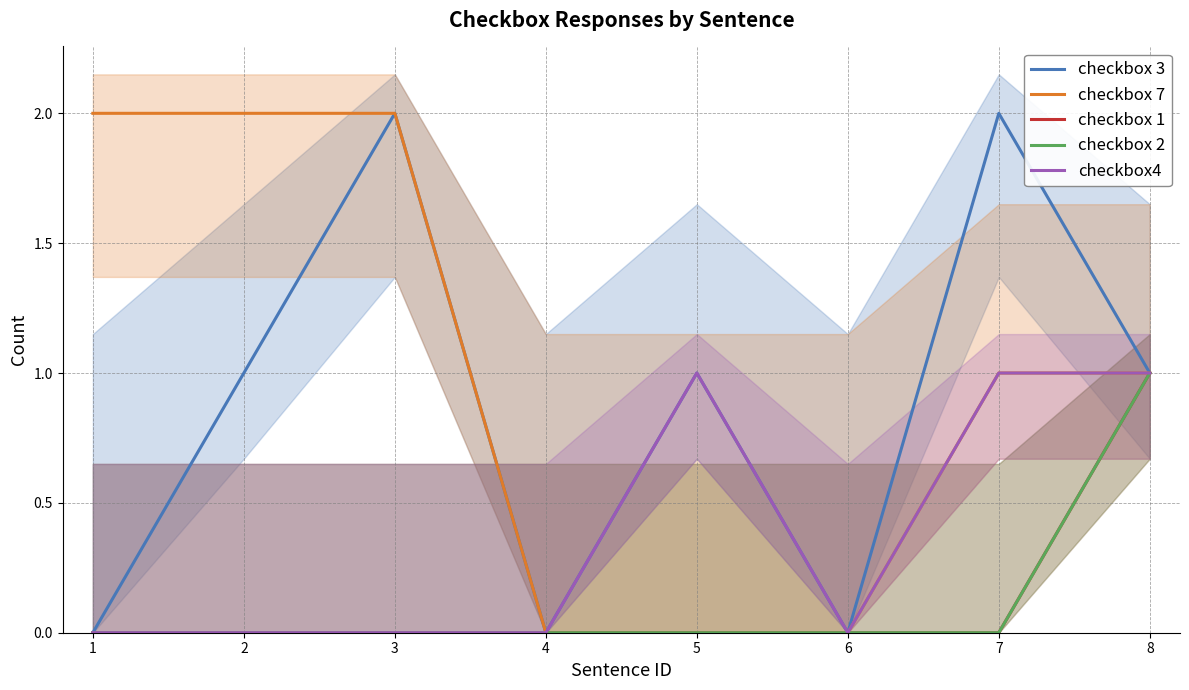

How many values in the checkbox 7 series exceed 1?

3